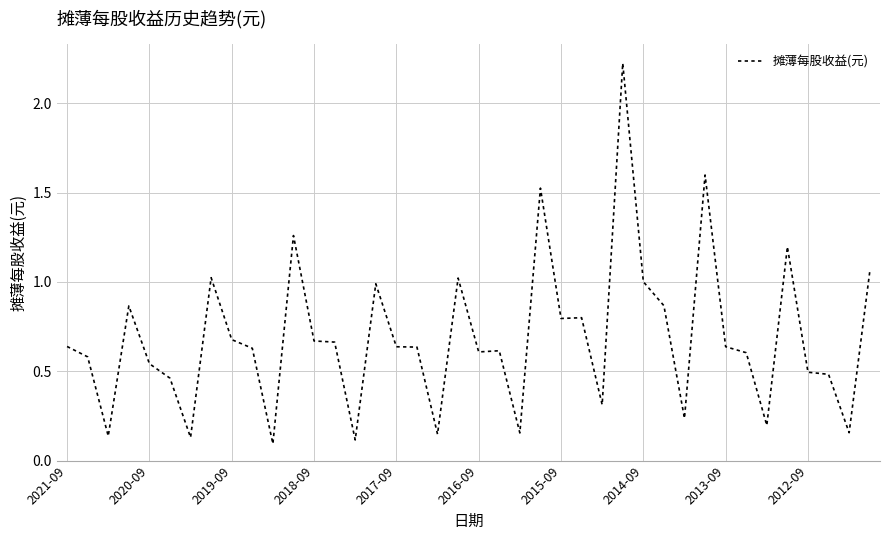

Does the chart have visible grid lines?

Yes